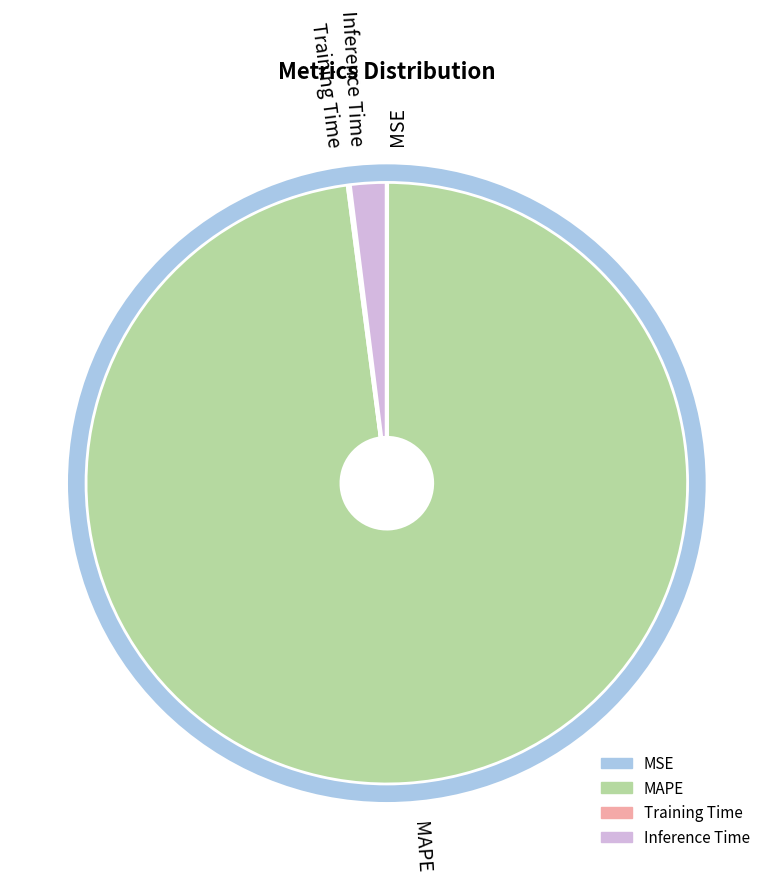

Which slice is the largest?

MAPE